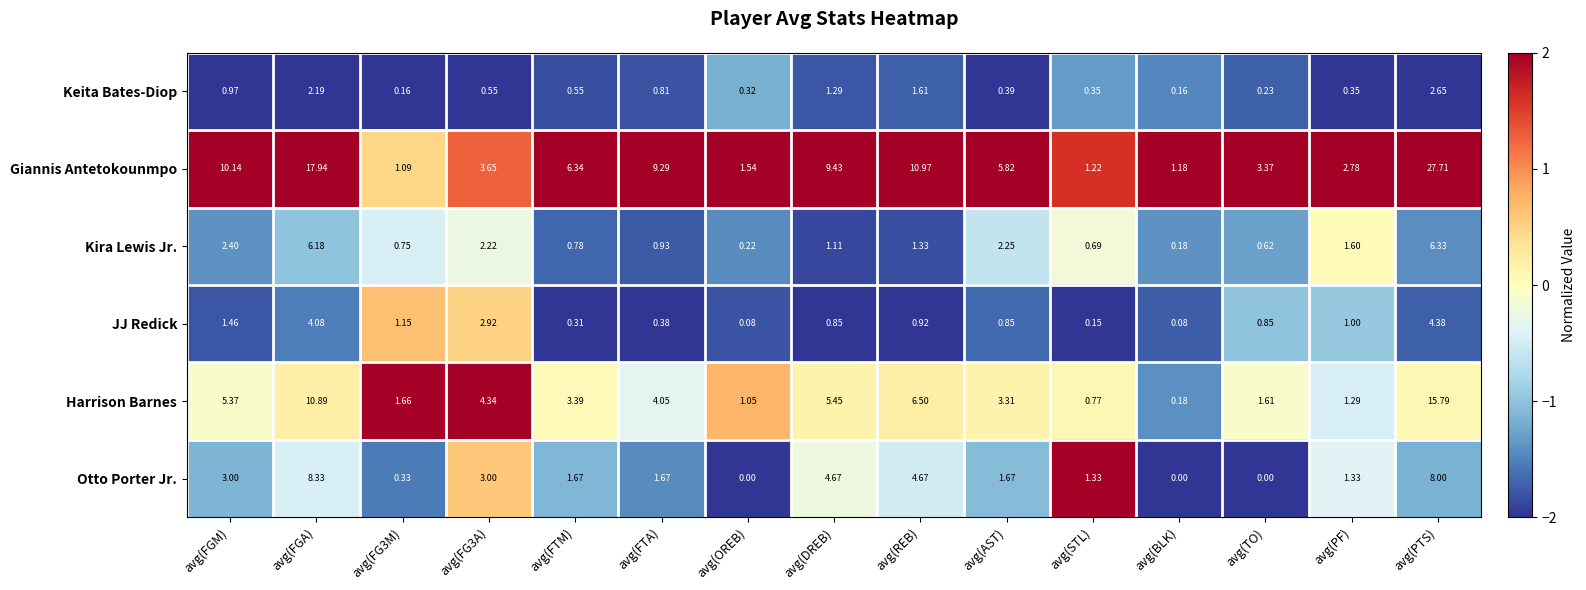

Where does the Harrison Barnes series first go above 3?

avg(FGM)